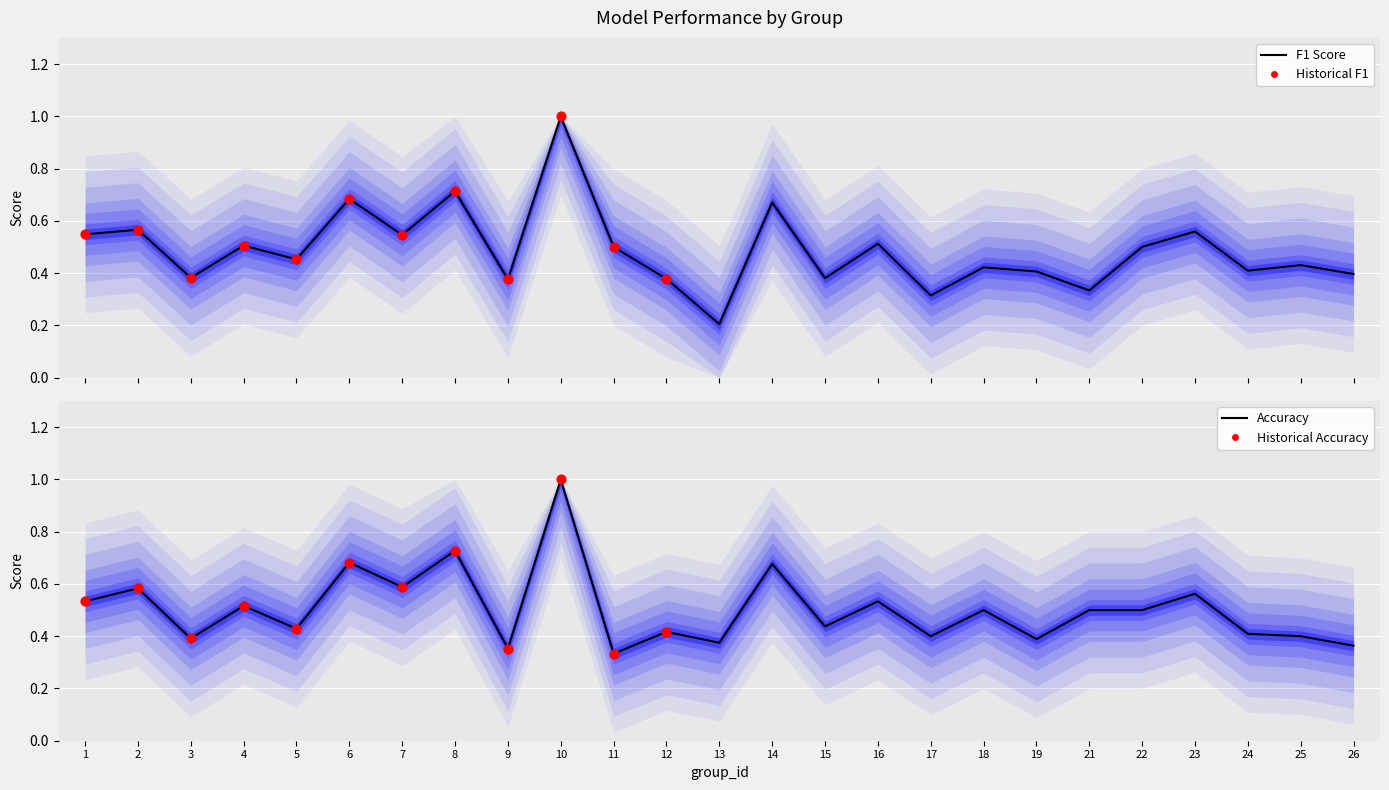

What are all the series names shown in the legend?

f1, accuracy